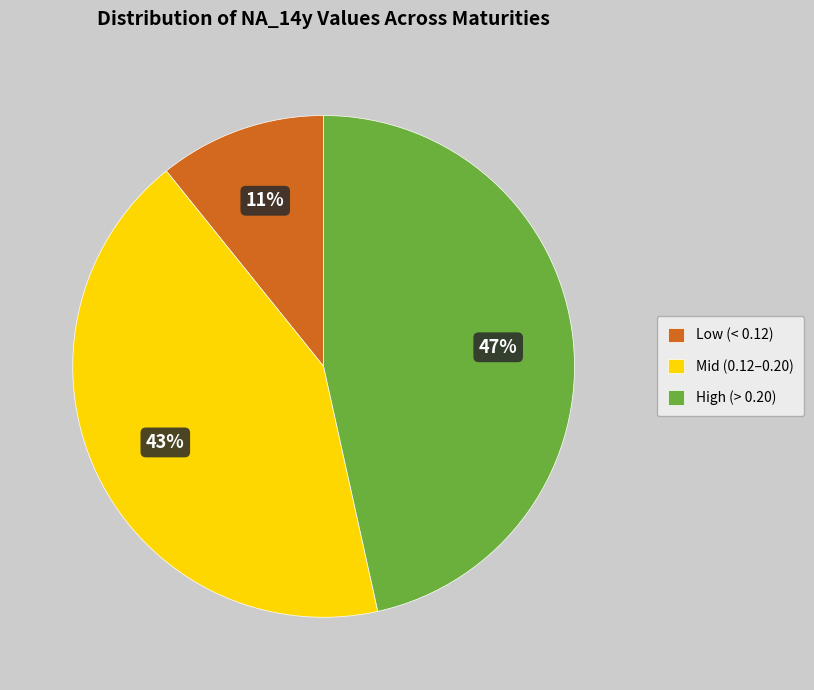

Is there a majority slice in this chart?

No